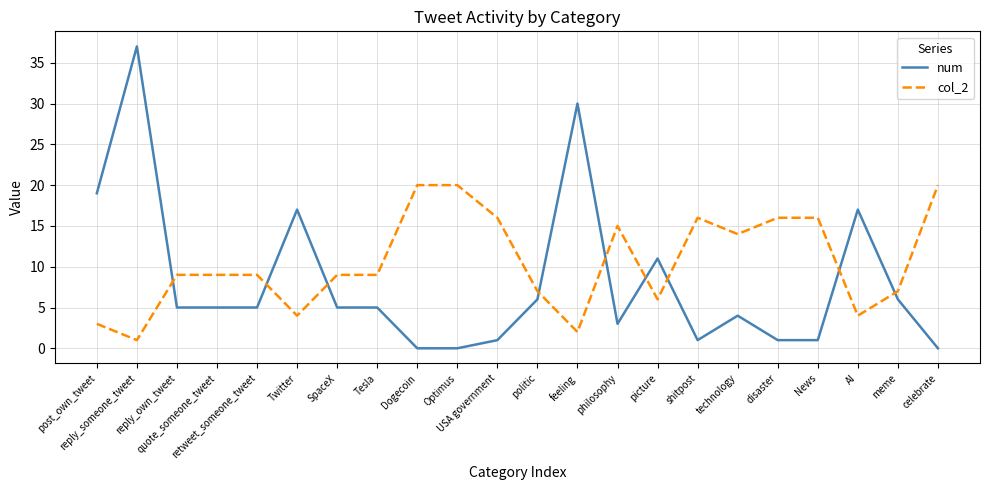

Which series has the largest range (max minus min)?

num